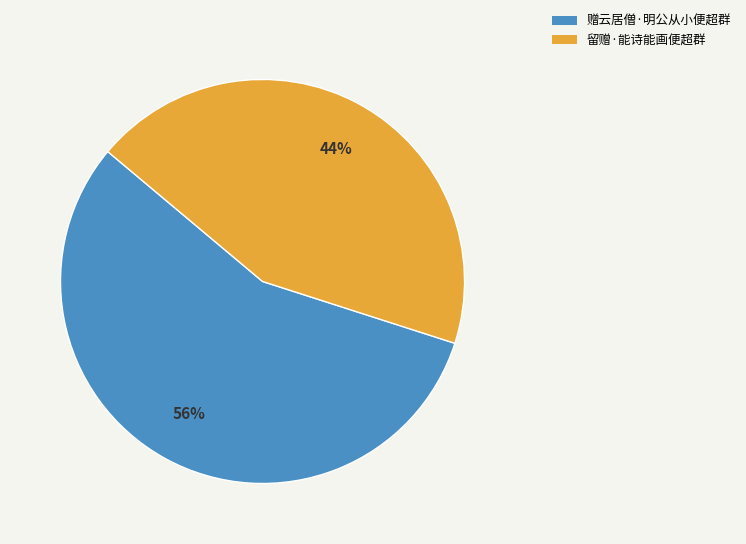

What percentage is the 赠云居僧·明公从小便超群 slice, to the nearest percent?

56%